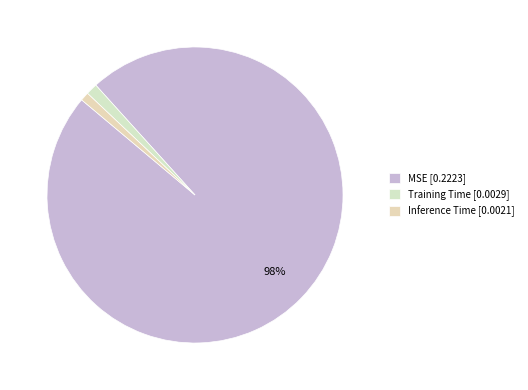

Does MSE account for over 50% of the chart?

Yes